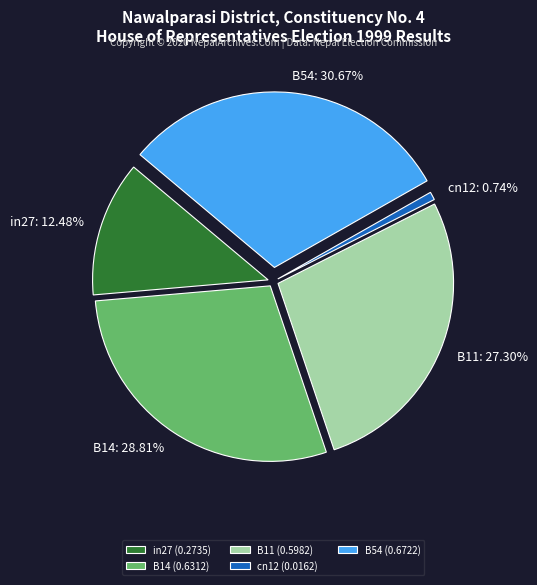

How many slices are in this pie chart?

5